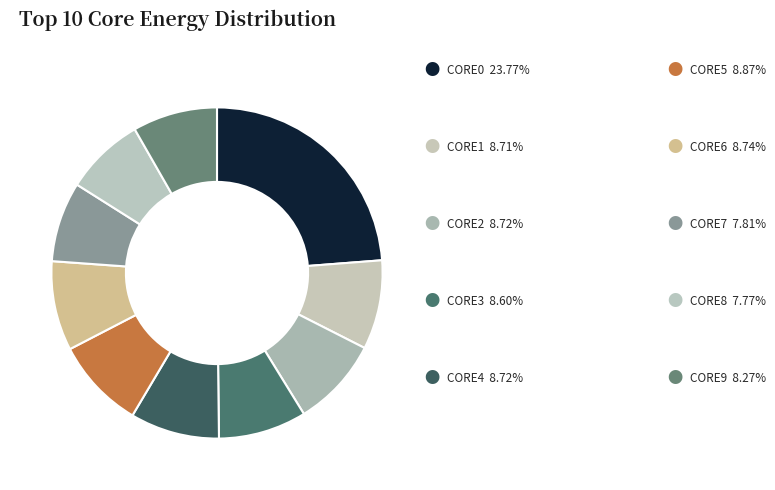

How many slices are in this pie chart?

10